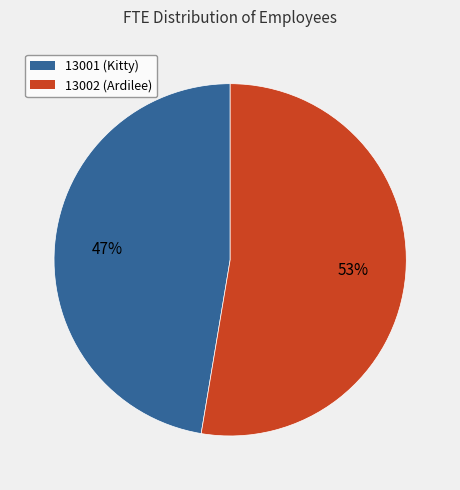

Do 13002 (Ardilee) and 13001 (Kitty) together represent more than half of the pie?

Yes